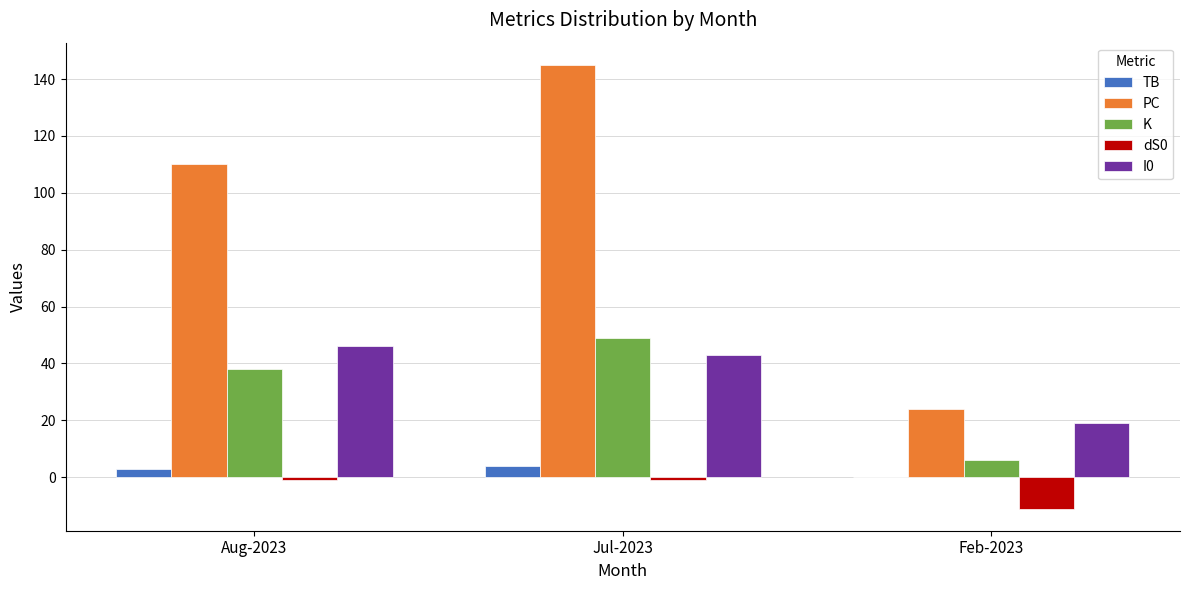

What is the highest value of the K series?

49